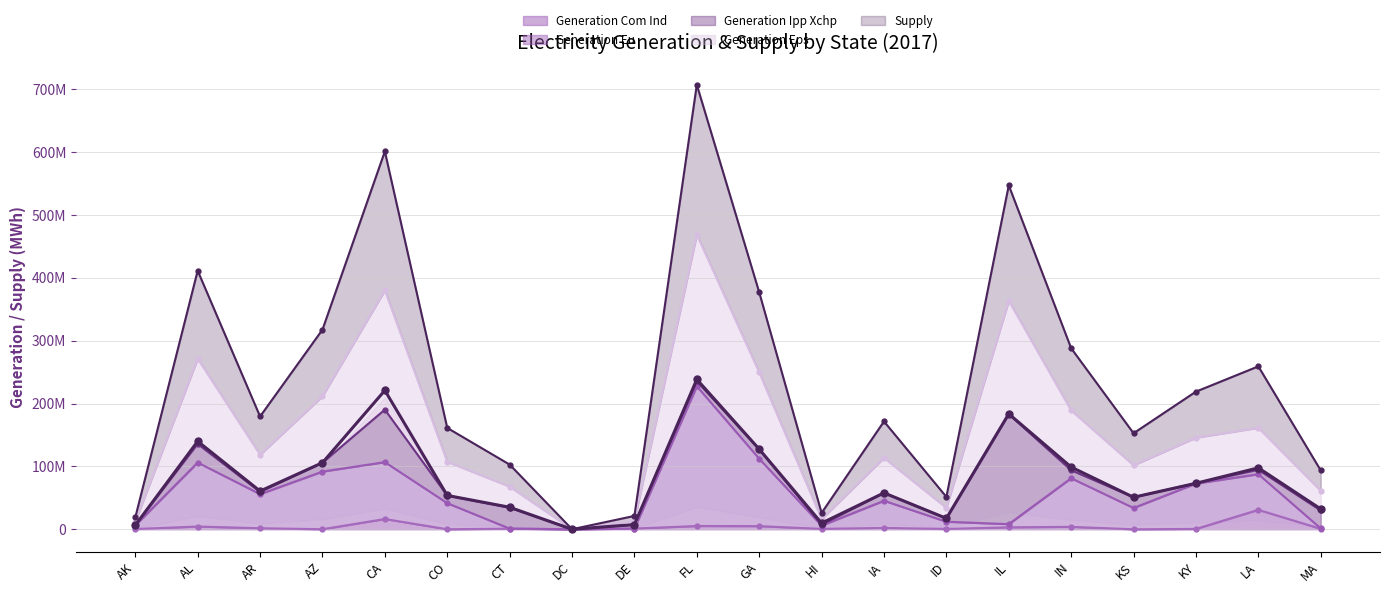

True or false: GENERATION_EU has more than 2 interior local peaks.

True